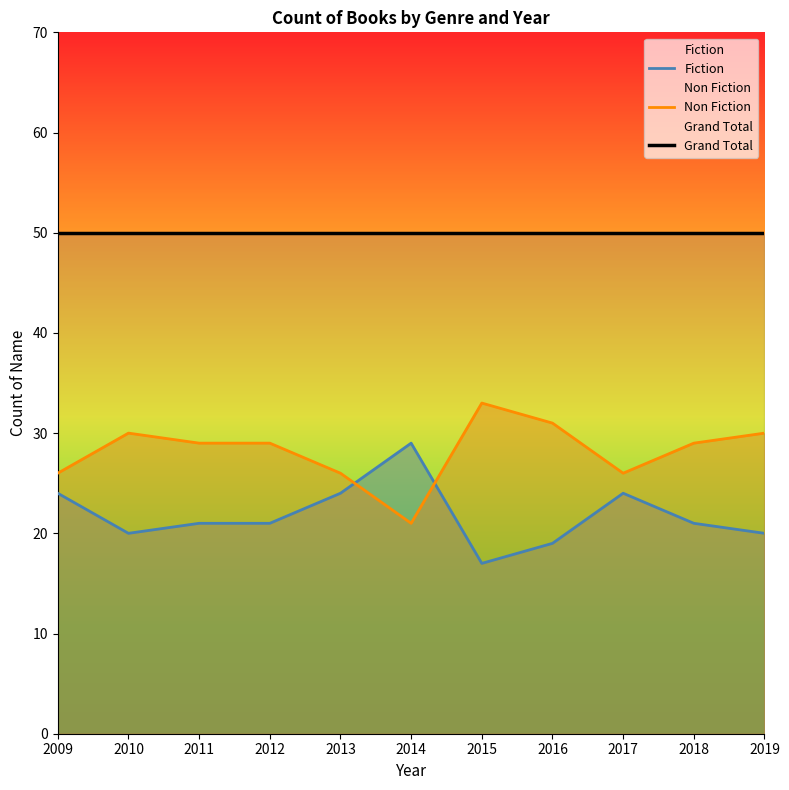

How many distinct data groups are displayed?

3